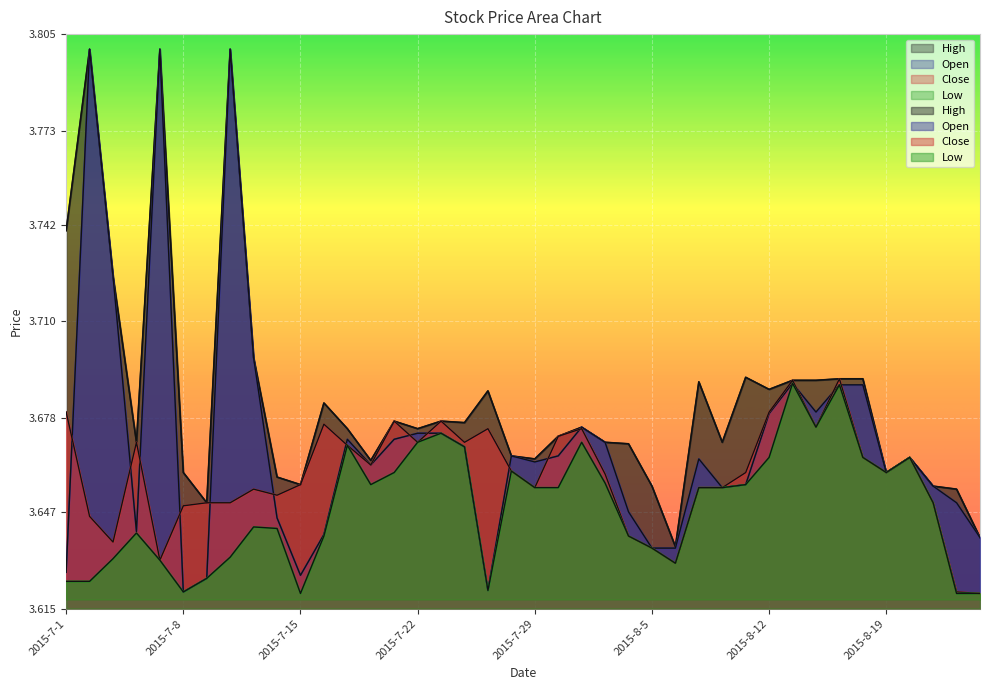

What position from the right is 2015-8-24?

2